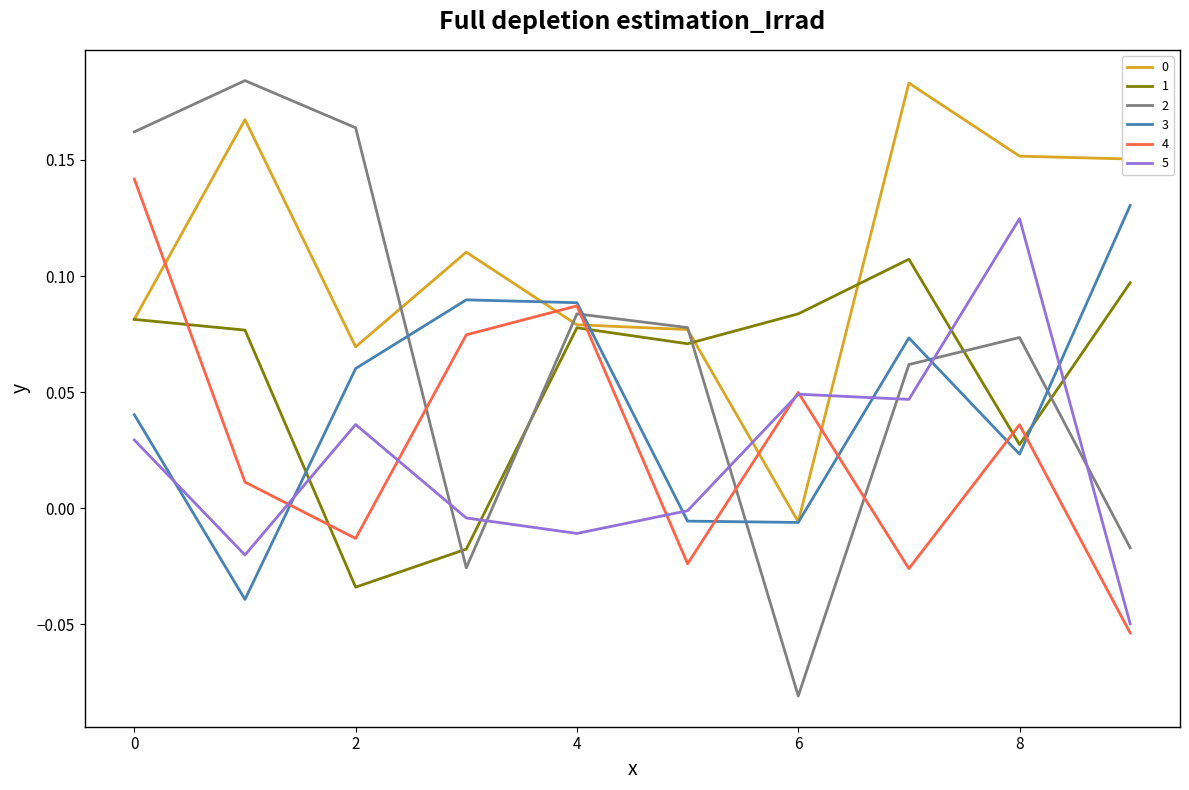

Which series ends up on top after the final intersection of 3 and 2?

3